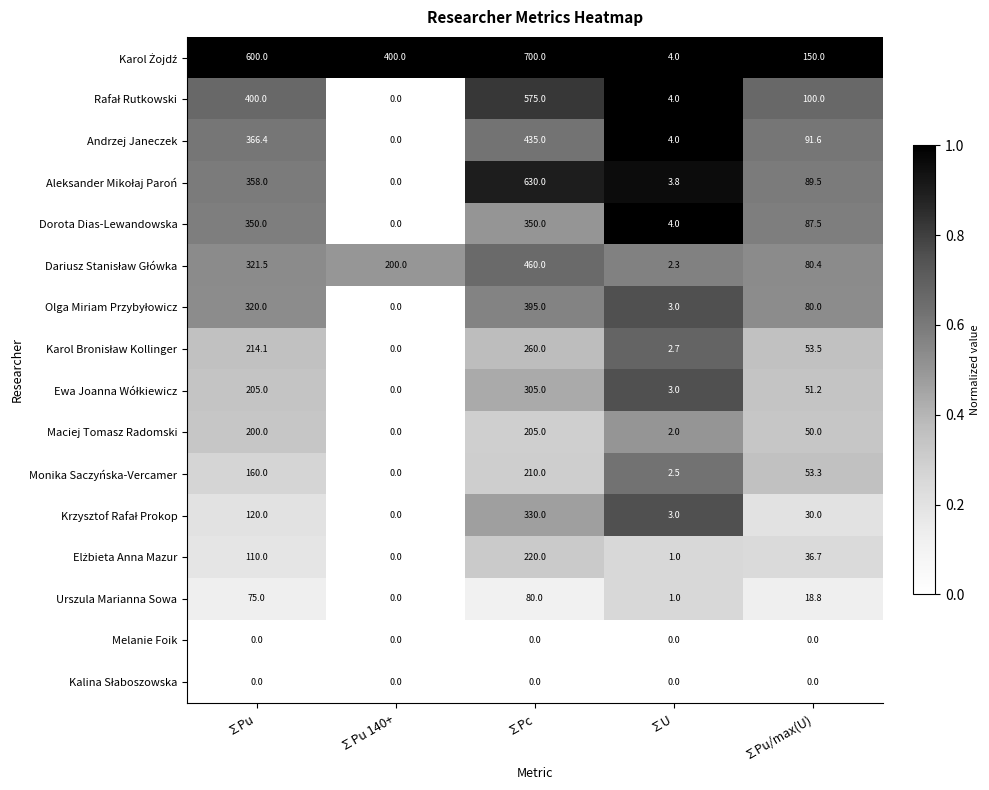

What is the difference between the highest and lowest values at ∑U?

4.0